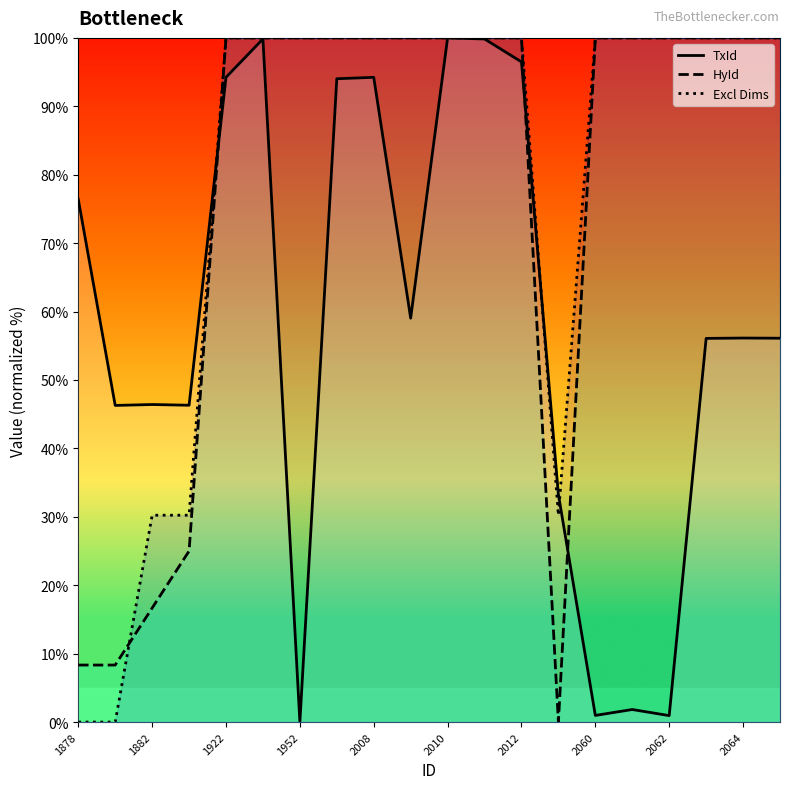

At which label is TxId closest to 50?

1882